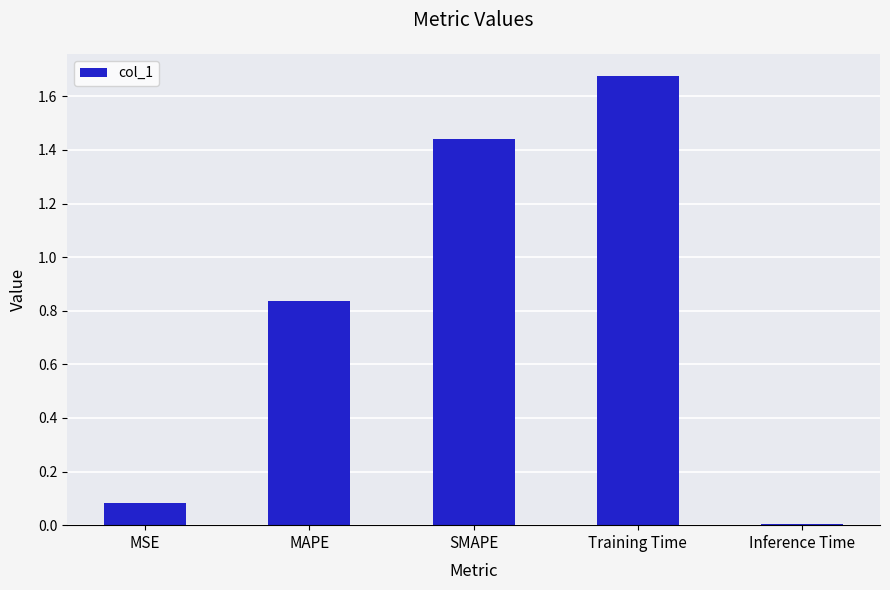

How many categories are shown in the chart?

5